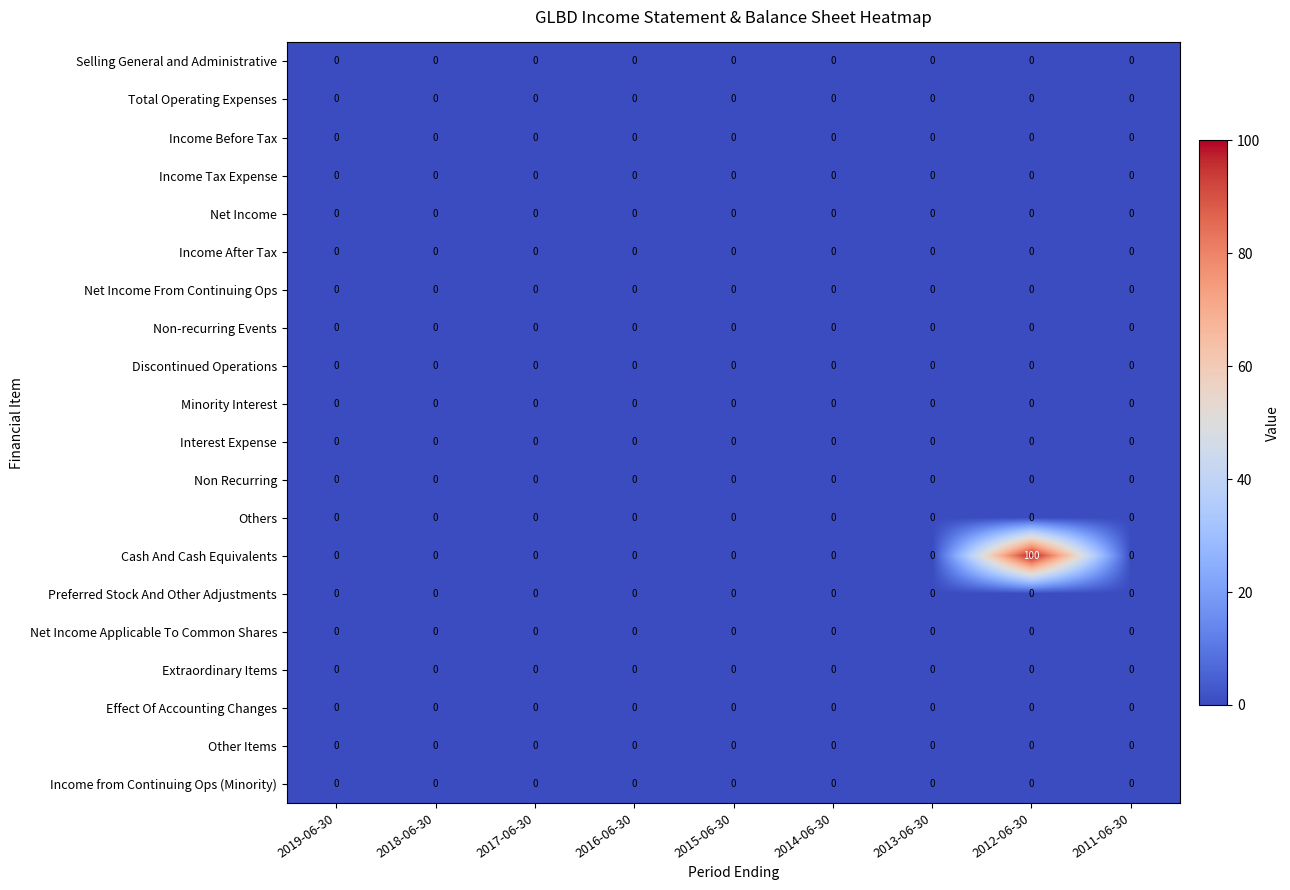

The value of Income After Tax at 2016-06-30 is 0. True or false?

True